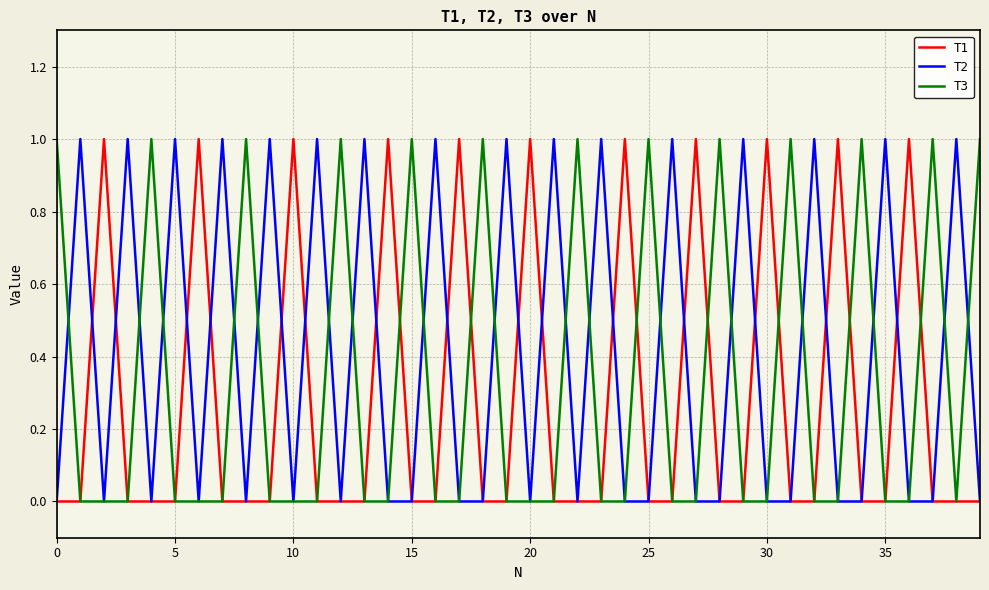

How many categories are shown in the chart?

40